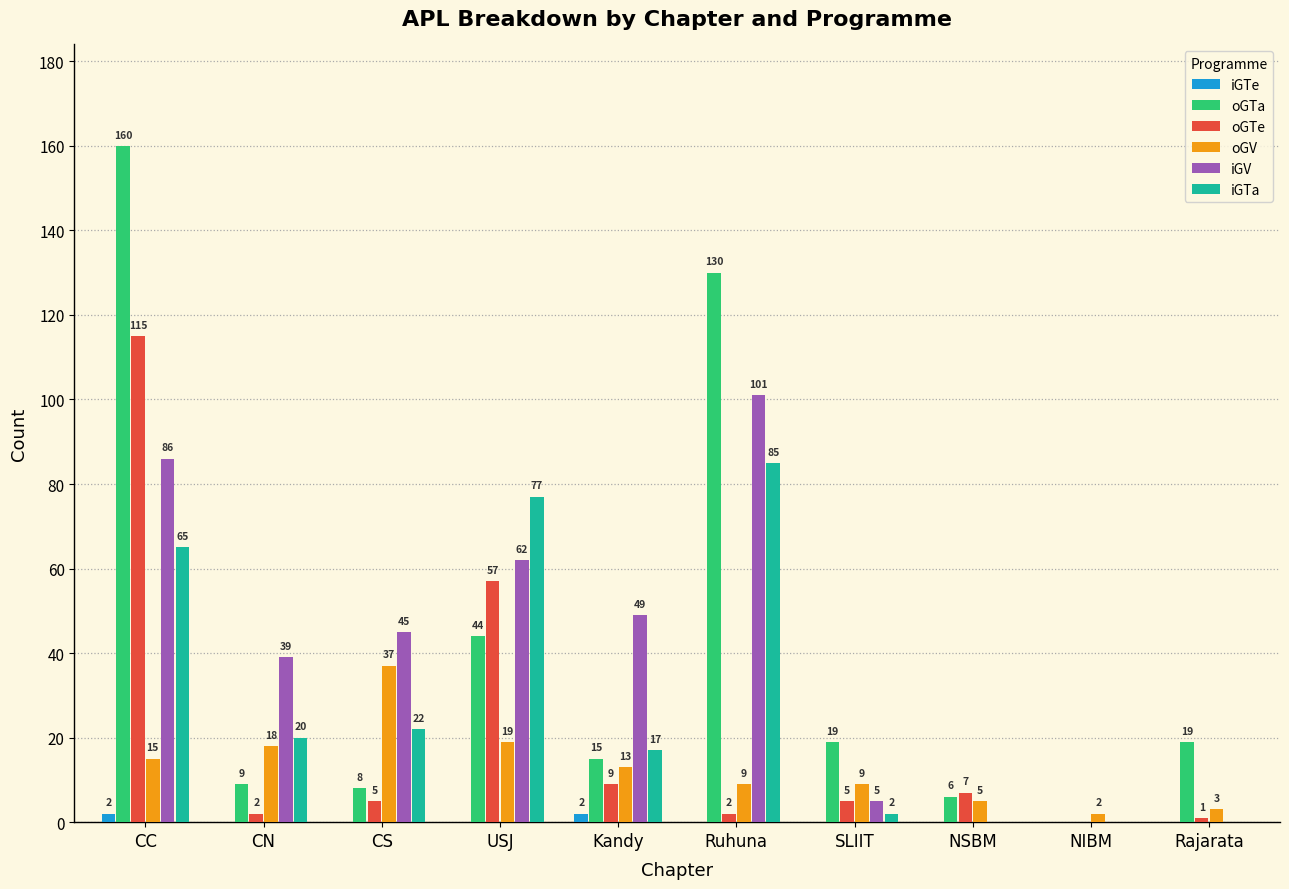

How many values in iGV are above zero?

7